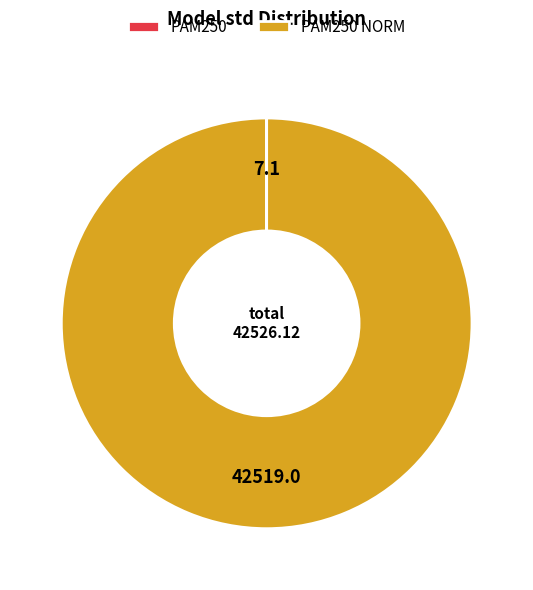

Is there a majority slice in this chart?

Yes